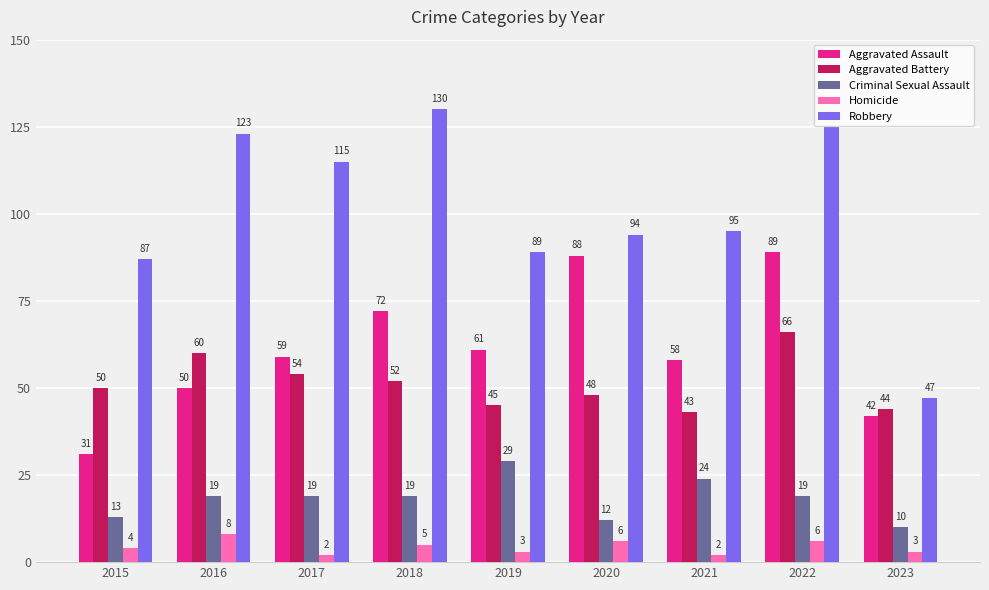

Reading left to right, what are all the values shown in this chart?

Aggravated Assault: 2015=31	2016=50	2017=59	2018=72	2019=61	2020=88	2021=58	2022=89	2023=42
Aggravated Battery: 2015=50	2016=60	2017=54	2018=52	2019=45	2020=48	2021=43	2022=66	2023=44
Criminal Sexual Assault: 2015=13	2016=19	2017=19	2018=19	2019=29	2020=12	2021=24	2022=19	2023=10
Homicide: 2015=4	2016=8	2017=2	2018=5	2019=3	2020=6	2021=2	2022=6	2023=3
Robbery: 2015=87	2016=123	2017=115	2018=130	2019=89	2020=94	2021=95	2022=125	2023=47